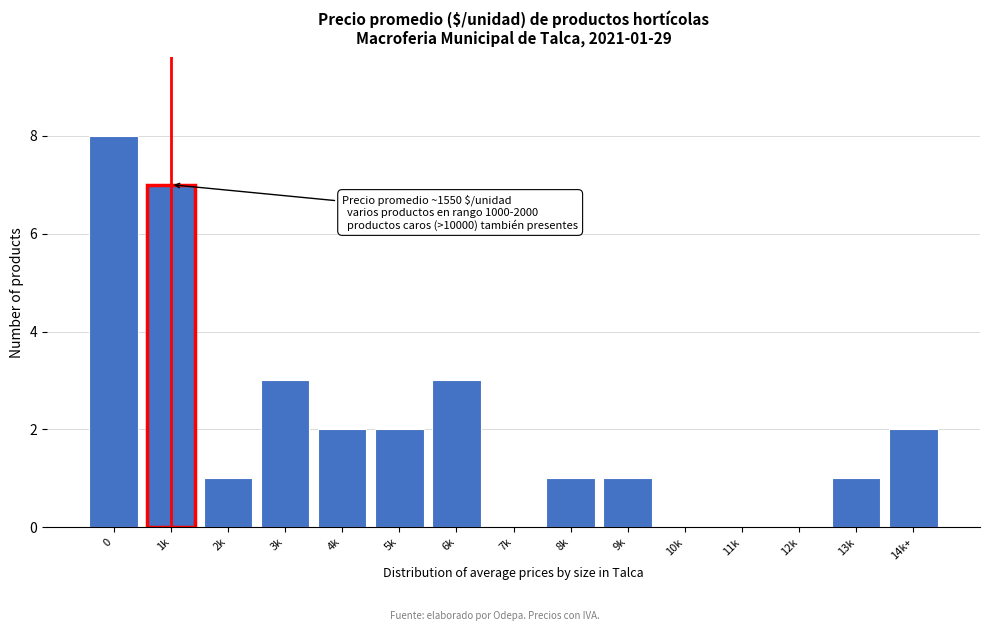

Reading right to left, extract all data points from this chart.

14k+=2	13k=1	12k=0	11k=0	10k=0	9k=1	8k=1	7k=0	6k=3	5k=2	4k=2	3k=3	2k=1	1k=7	0=8